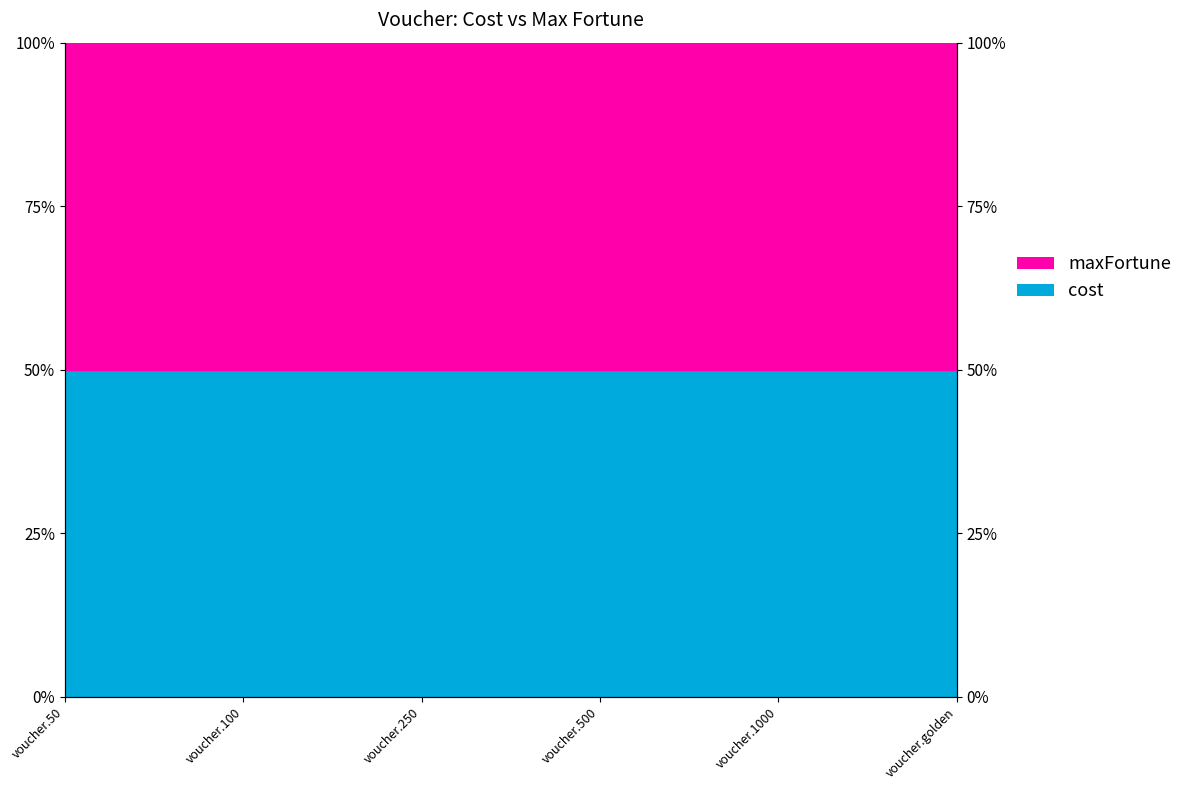

What value does the maxFortune series have at voucher.50?

50.0